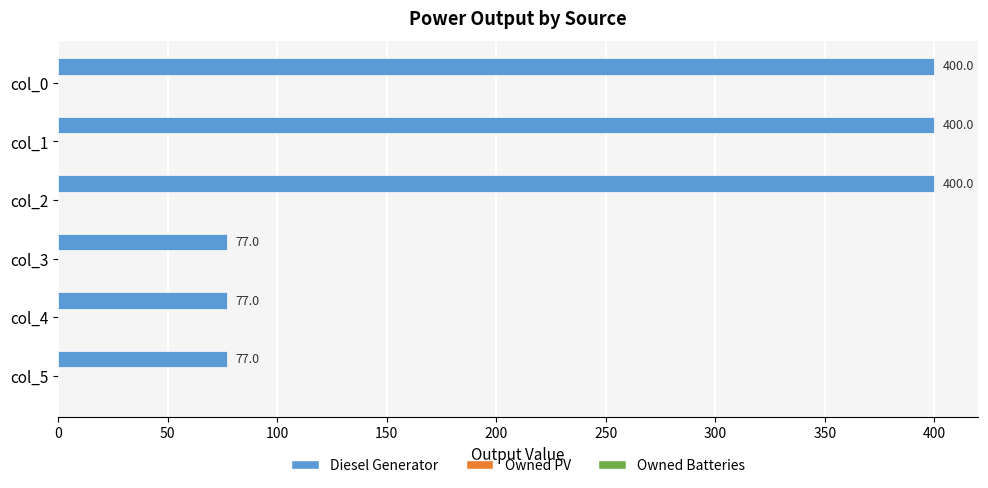

What is the difference between the maximum and minimum values?

323